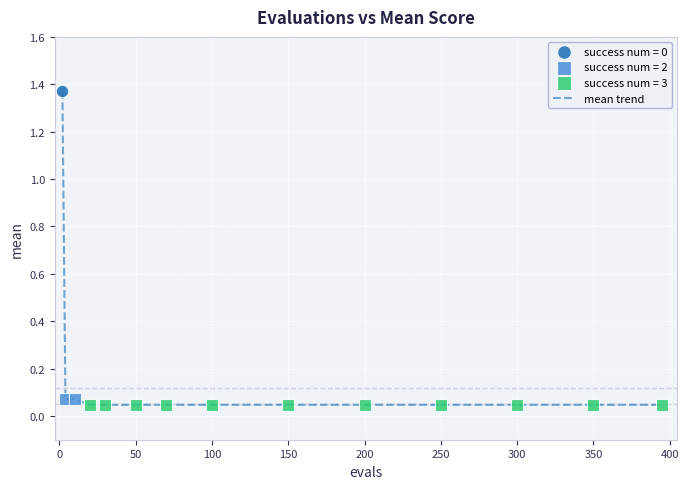

What is the difference between the maximum and minimum values?

1.3